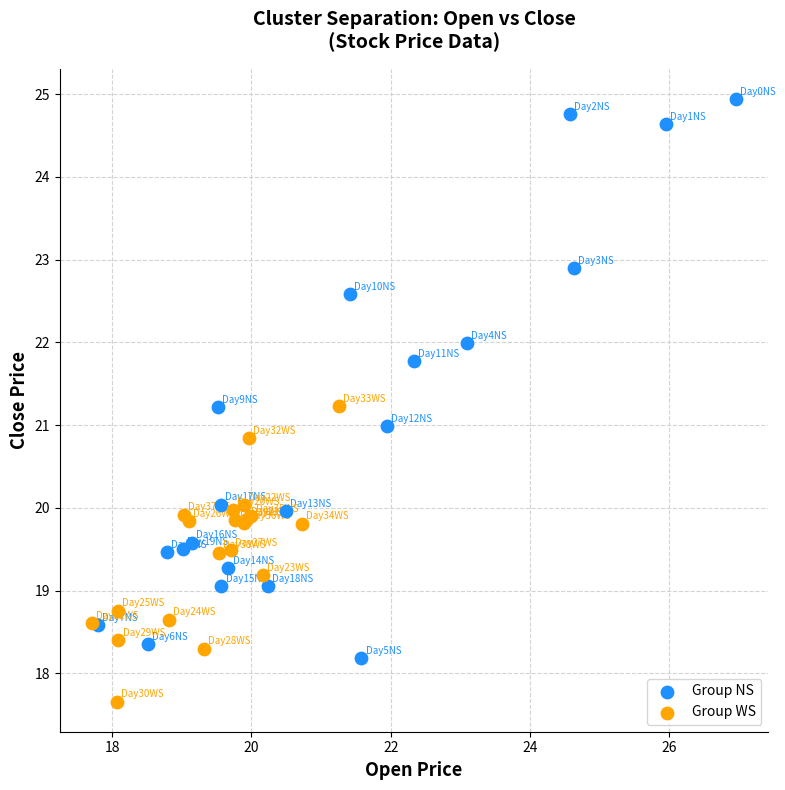

Which series has the largest Y range (max minus min)?

Group NS